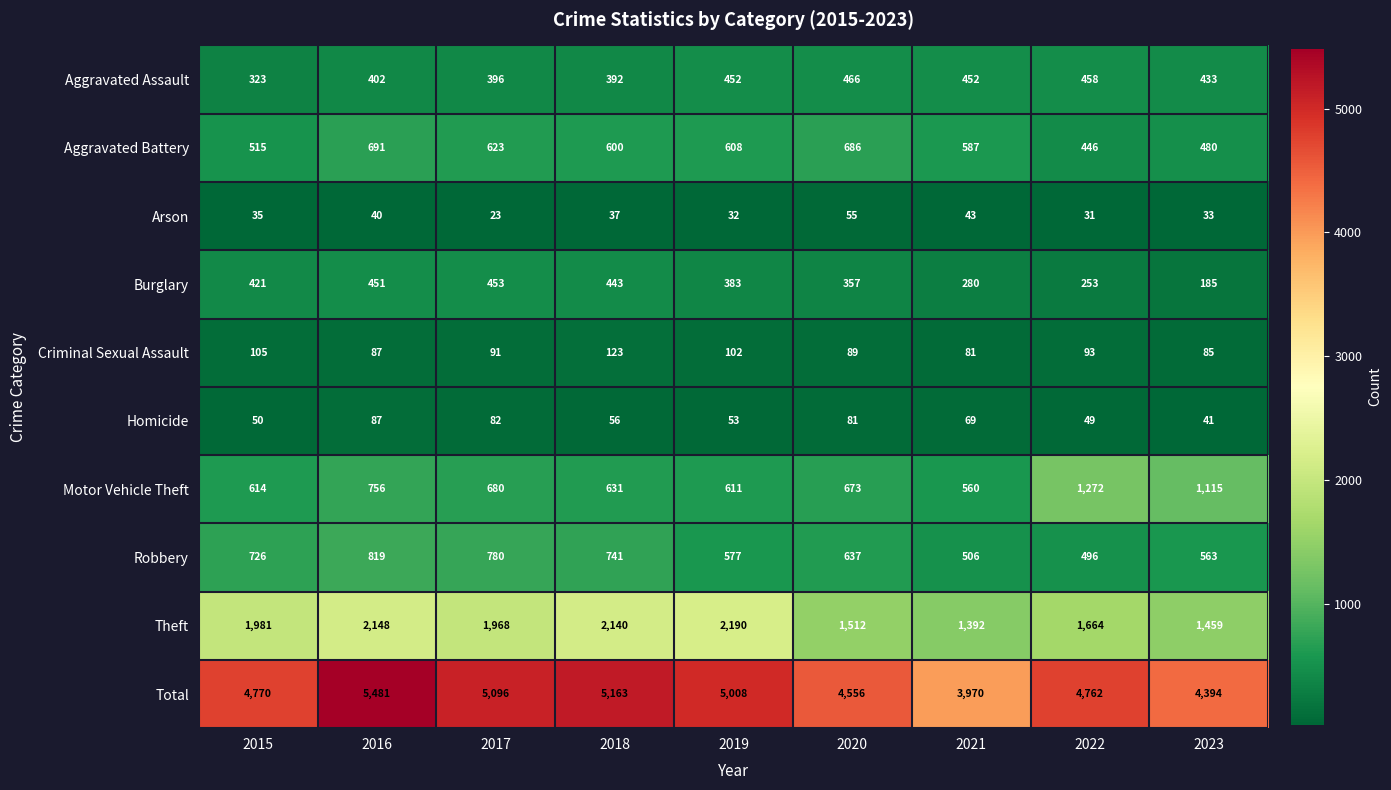

The value of Aggravated Assault at 2015 is 323. True or false?

True